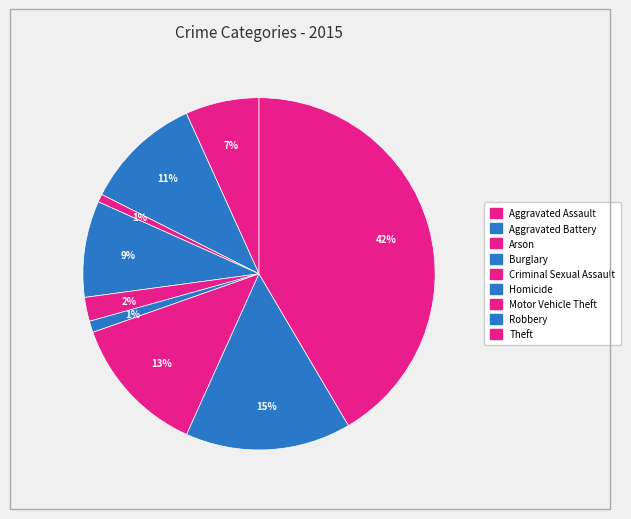

To the nearest percent, what percentage of the pie is Aggravated Battery?

11%